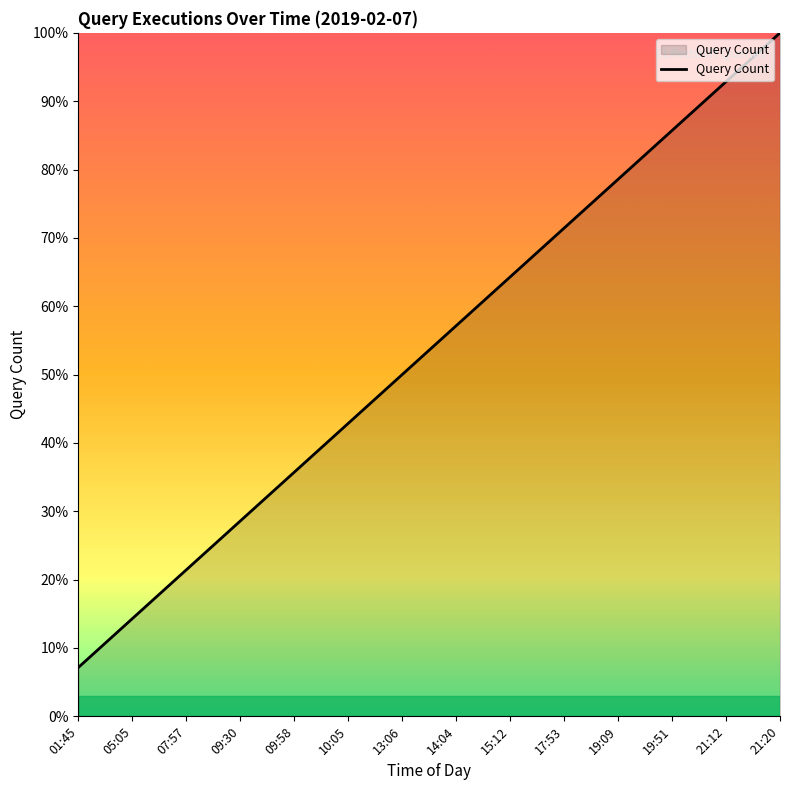

The chart shows a value of 0.7 at 17:53. True or false?

True